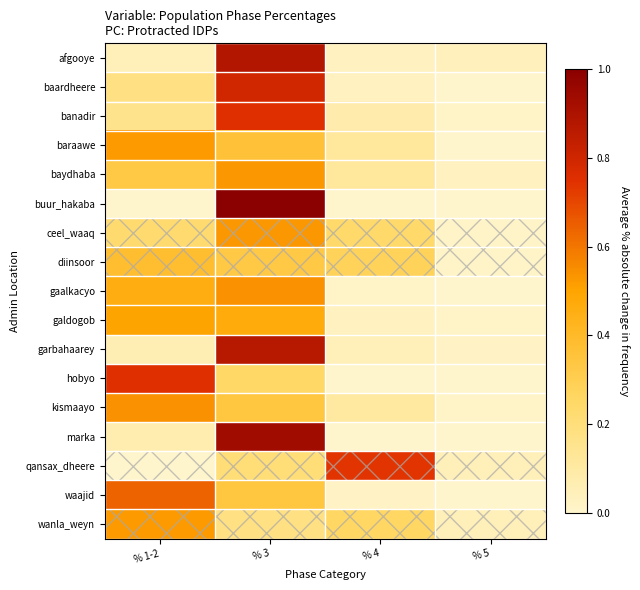

Reading left to right, list all the values displayed in this chart.

afgooye: % 1-2=0.1	% 3=0.9	% 4=0.0	% 5=0.0
baardheere: % 1-2=0.2	% 3=0.8	% 4=0.0	% 5=0.0
banadir: % 1-2=0.2	% 3=0.8	% 4=0.1	% 5=0.0
baraawe: % 1-2=0.5	% 3=0.4	% 4=0.1	% 5=0.0
baydhaba: % 1-2=0.3	% 3=0.5	% 4=0.1	% 5=0.0
buur_hakaba: % 1-2=0.0	% 3=1.0	% 4=0.0	% 5=0.0
ceel_waaq: % 1-2=0.2	% 3=0.5	% 4=0.2	% 5=0.0
diinsoor: % 1-2=0.4	% 3=0.3	% 4=0.3	% 5=0.0
gaalkacyo: % 1-2=0.5	% 3=0.5	% 4=0.0	% 5=0.0
galdogob: % 1-2=0.5	% 3=0.5	% 4=0.0	% 5=0.0
garbahaarey: % 1-2=0.1	% 3=0.9	% 4=0.1	% 5=0.0
hobyo: % 1-2=0.8	% 3=0.2	% 4=0.0	% 5=0.0
kismaayo: % 1-2=0.5	% 3=0.3	% 4=0.1	% 5=0.0
marka: % 1-2=0.1	% 3=0.9	% 4=0.0	% 5=0.0
qansax_dheere: % 1-2=0.0	% 3=0.2	% 4=0.7	% 5=0.1
waajid: % 1-2=0.6	% 3=0.3	% 4=0.0	% 5=0.0
wanla_weyn: % 1-2=0.5	% 3=0.2	% 4=0.3	% 5=0.1